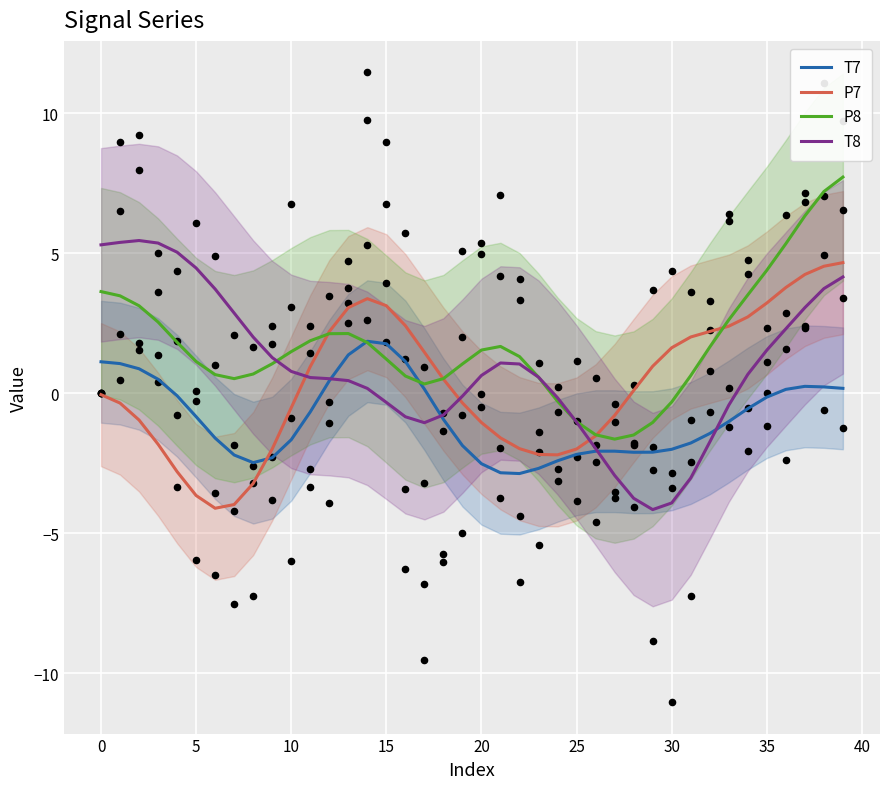

Which series contains the lowest Y value?

T8